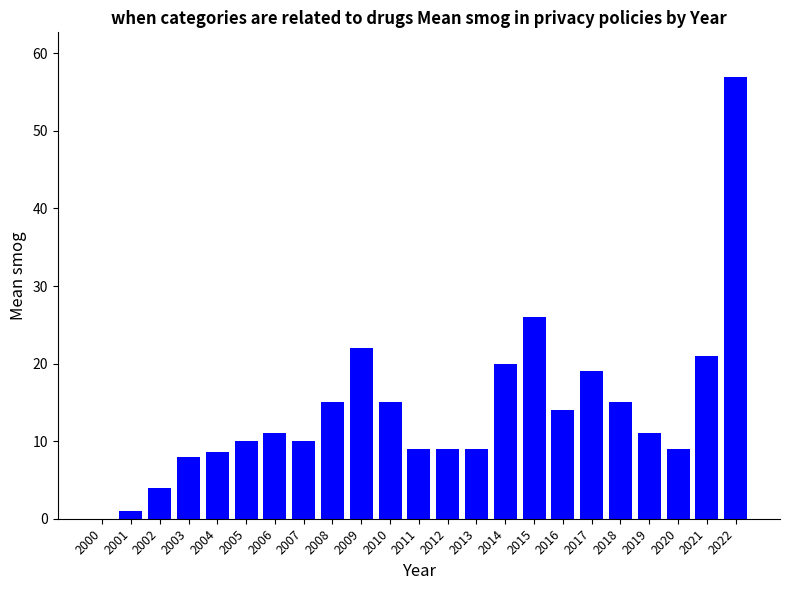

What is the approximate value at 2018?

15.0